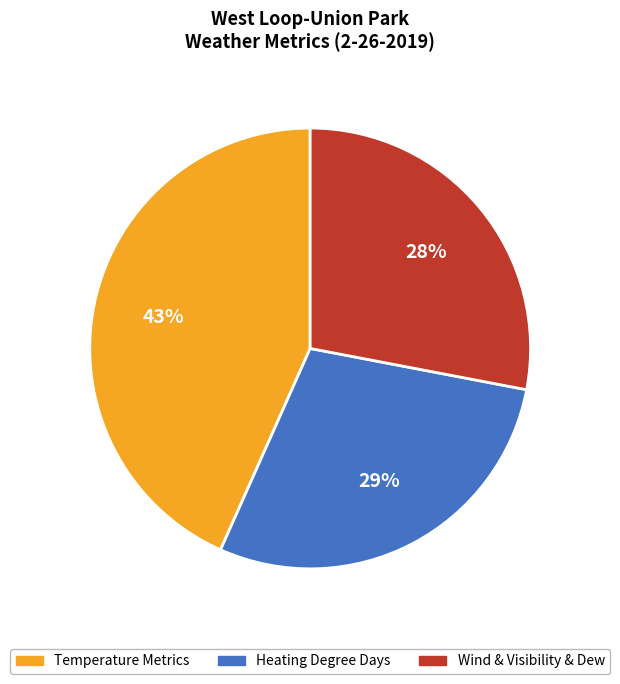

Is it true that Heating Degree Days is 34% of the pie?

False